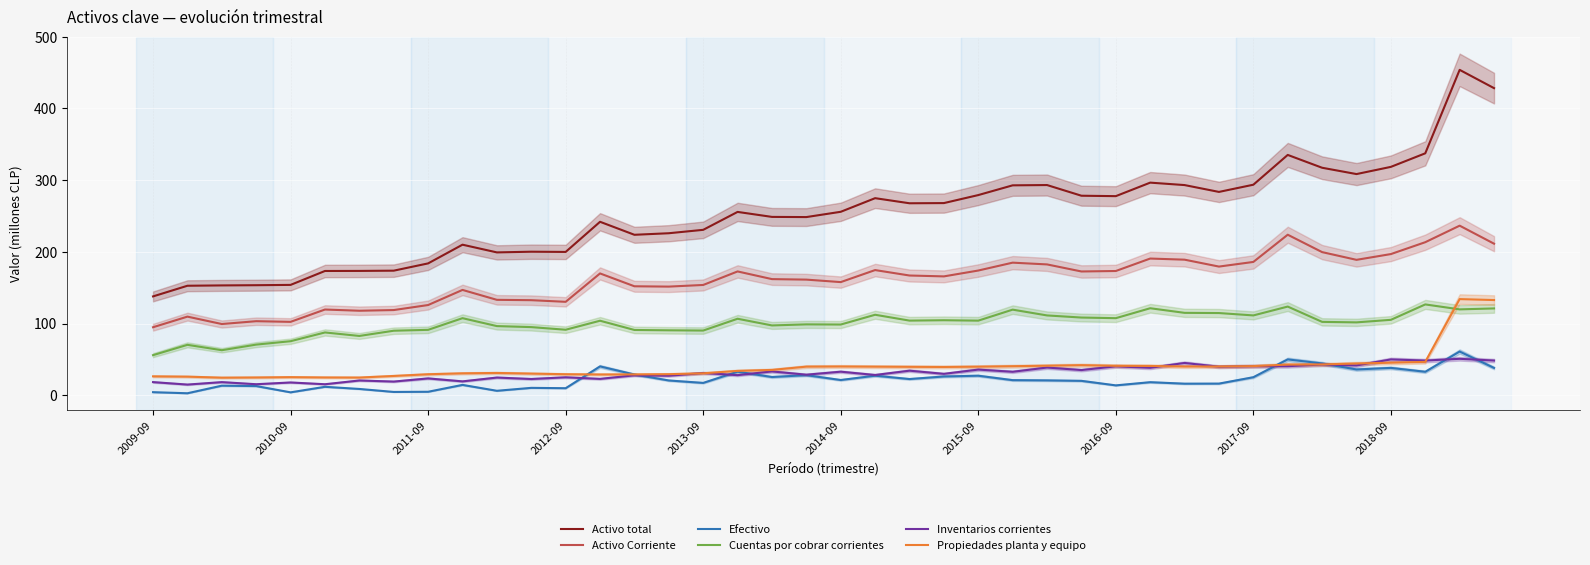

True or false: Cuentas por cobrar corrientes and Activo total intersect in this chart.

False